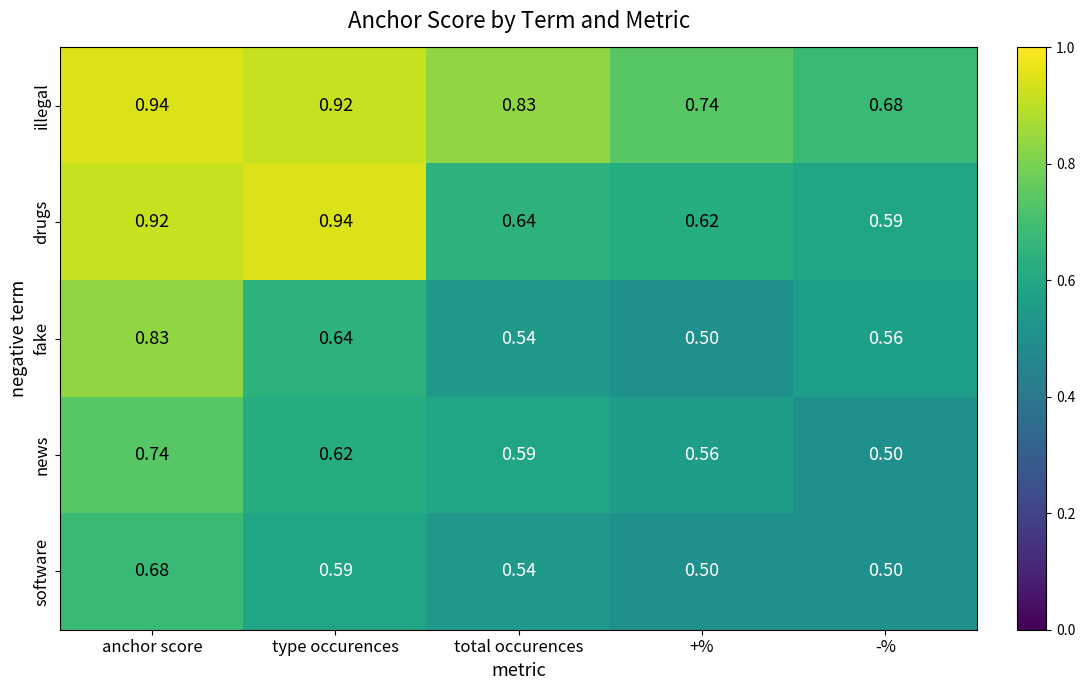

How many categories are shown in the chart?

5